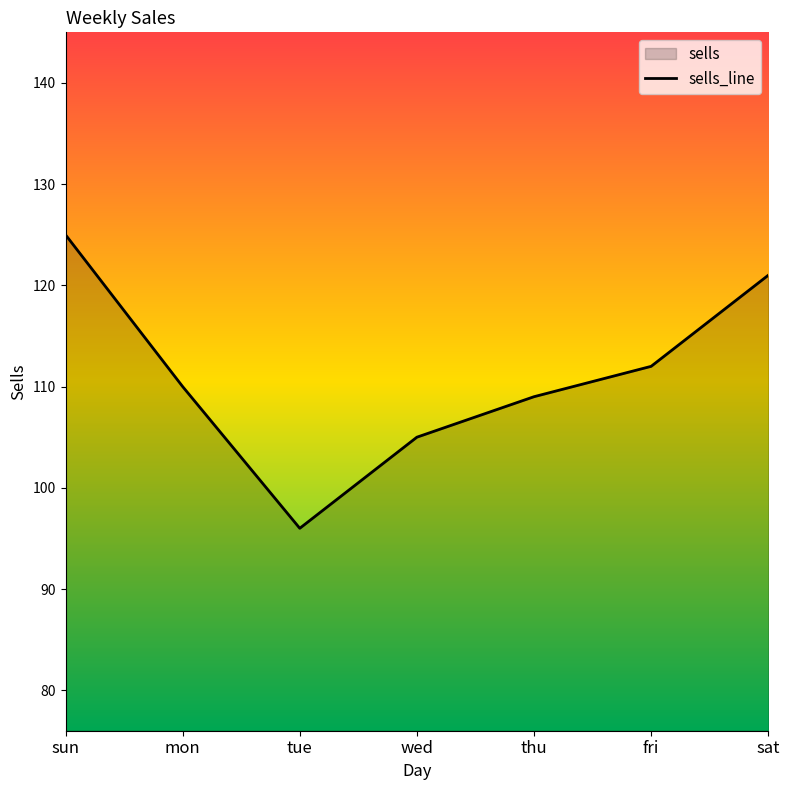

What is the change in value from wed to fri?

+7